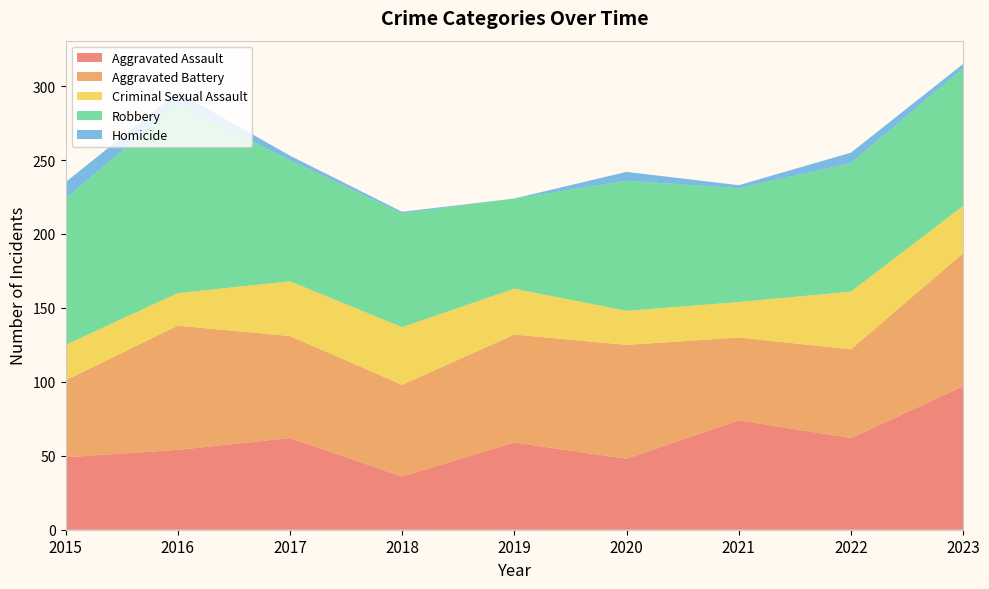

Reading left to right, extract all data points from this chart.

Aggravated Assault: 49	54	62	36	59	48	74	62	97
Aggravated Battery: 52	84	69	62	73	77	56	60	90
Criminal Sexual Assault: 24	22	37	39	31	23	24	39	32
Robbery: 99	128	82	77	61	88	77	87	93
Homicide: 11	8	3	1	0	6	2	7	3